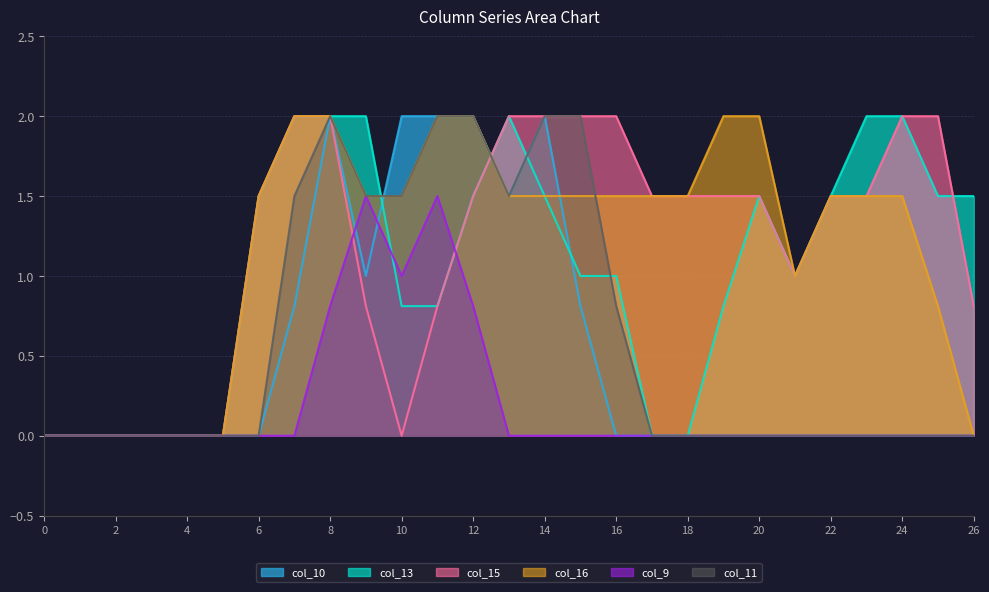

Reading right to left, what are all the values shown in this chart?

col_10: 0.0	0.0	0.0	0.0	0.0	0.0	0.0	0.0	0.0	0.0	0.0	0.8	2.0	1.5	2.0	2.0	2.0	1.0	2.0	0.8	0.0	0.0	0.0	0.0	0.0	0.0	0.0
col_13: 1.5	1.5	2.0	2.0	1.5	1.0	1.5	0.8	0.0	0.0	1.0	1.0	1.5	2.0	1.5	0.8	0.8	2.0	2.0	2.0	1.5	0.0	0.0	0.0	0.0	0.0	0.0
col_15: 0.8	2.0	2.0	1.5	1.5	1.0	1.5	1.5	1.5	1.5	2.0	2.0	2.0	2.0	1.5	0.8	0.0	0.8	2.0	2.0	1.5	0.0	0.0	0.0	0.0	0.0	0.0
col_16: 0.0	0.8	1.5	1.5	1.5	1.0	2.0	2.0	1.5	1.5	1.5	1.5	1.5	1.5	2.0	2.0	1.5	1.5	2.0	2.0	1.5	0.0	0.0	0.0	0.0	0.0	0.0
col_9: 0.0	0.0	0.0	0.0	0.0	0.0	0.0	0.0	0.0	0.0	0.0	0.0	0.0	0.0	0.8	1.5	1.0	1.5	0.8	0.0	0.0	0.0	0.0	0.0	0.0	0.0	0.0
col_11: 0.0	0.0	0.0	0.0	0.0	0.0	0.0	0.0	0.0	0.0	0.8	2.0	2.0	1.5	2.0	2.0	1.5	1.5	2.0	1.5	0.0	0.0	0.0	0.0	0.0	0.0	0.0